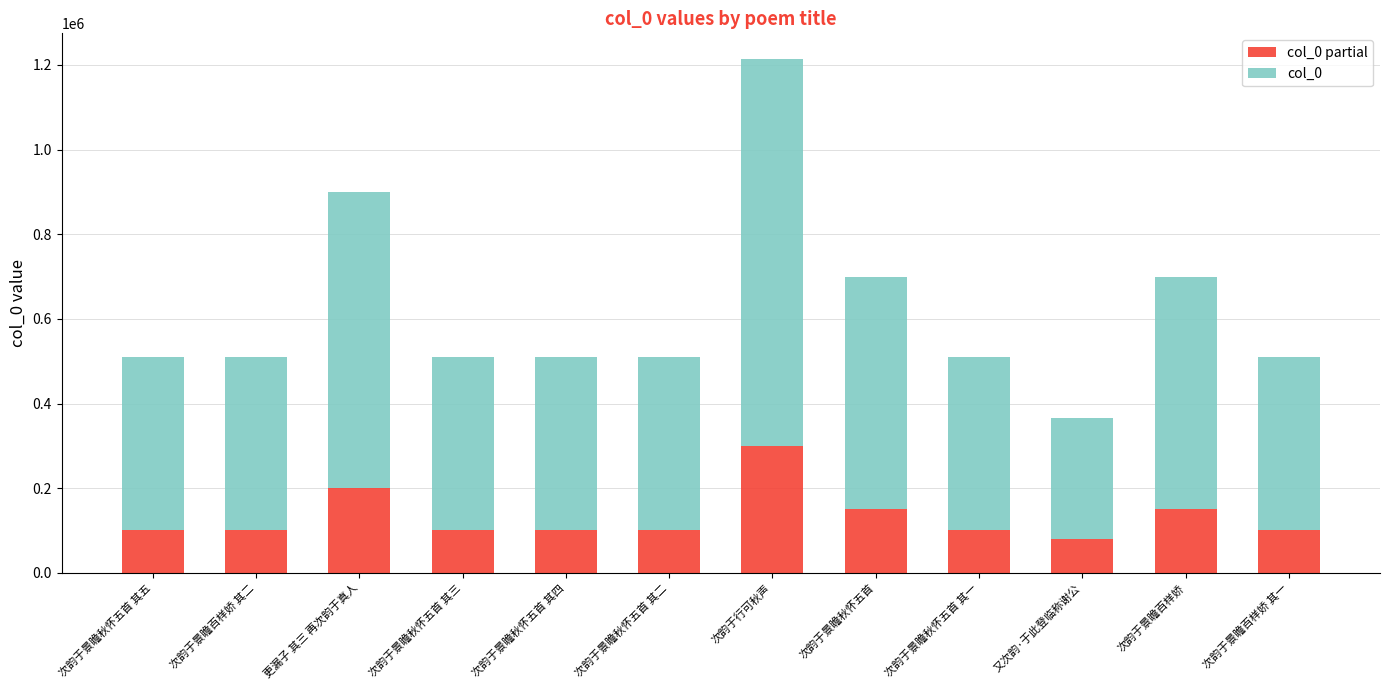

How many series are shown in this chart?

2